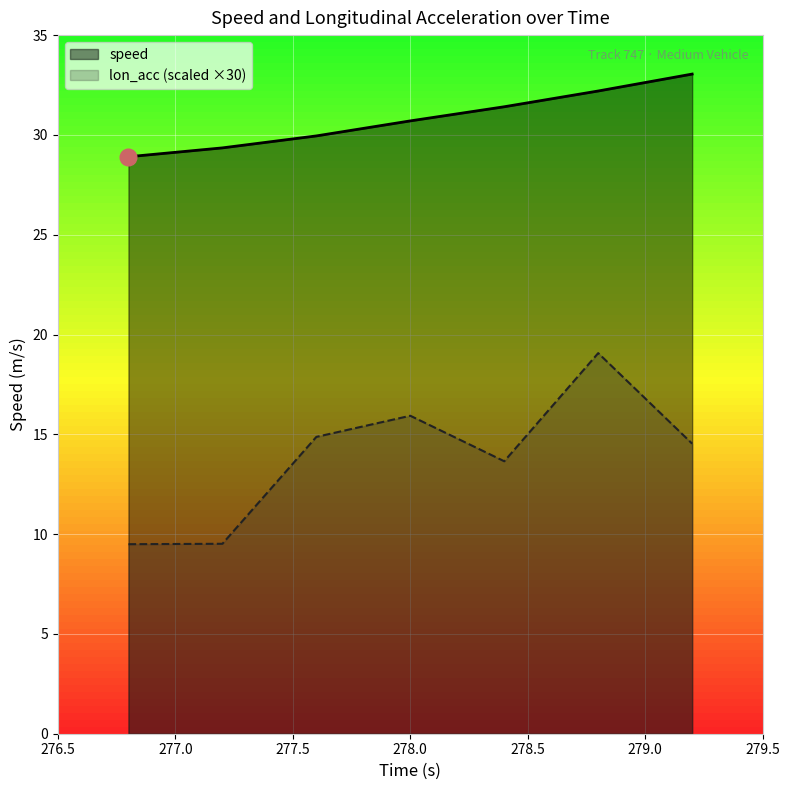

What is the difference between the lon_acc (scaled ×30) values at 279.0 and 276.5?

9.6